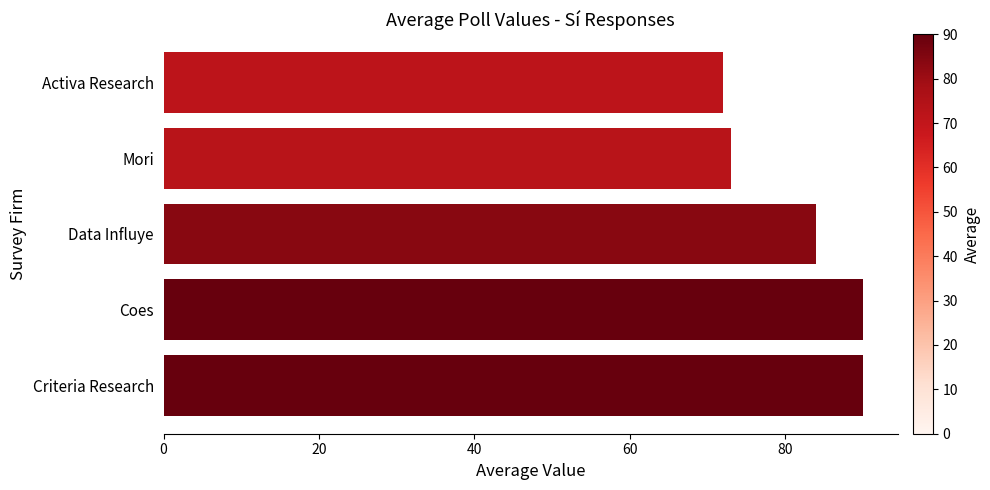

Read the value at Activa Research, to the nearest 10.

70